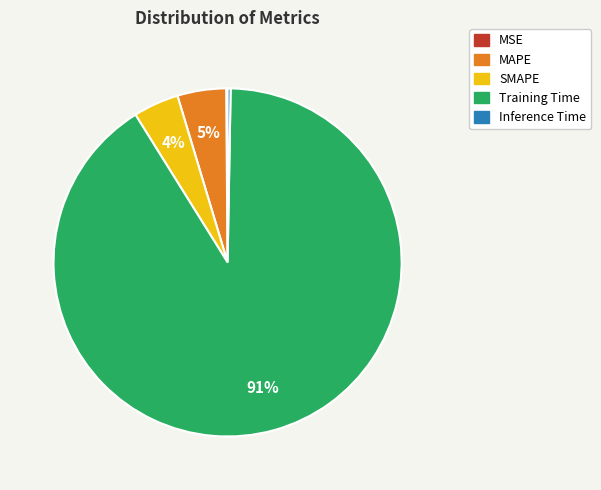

Which slice is the largest?

Training Time